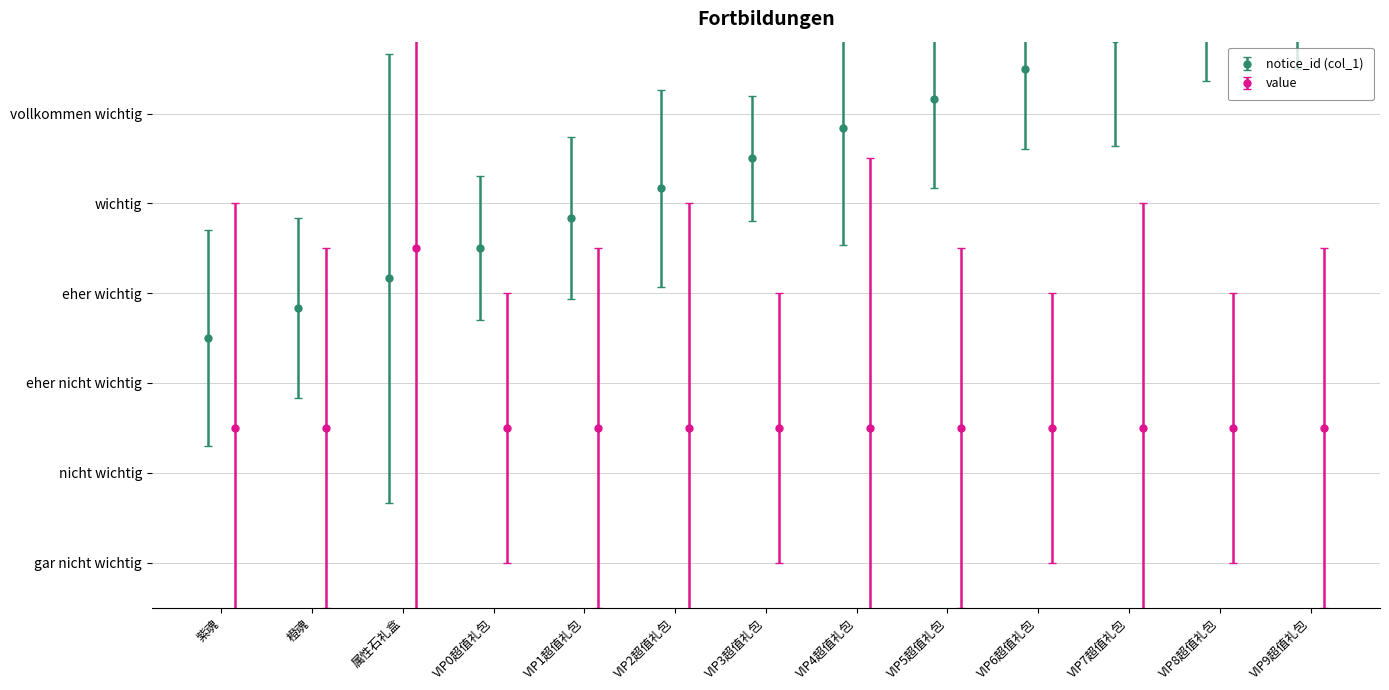

How many data points does each series have?

13